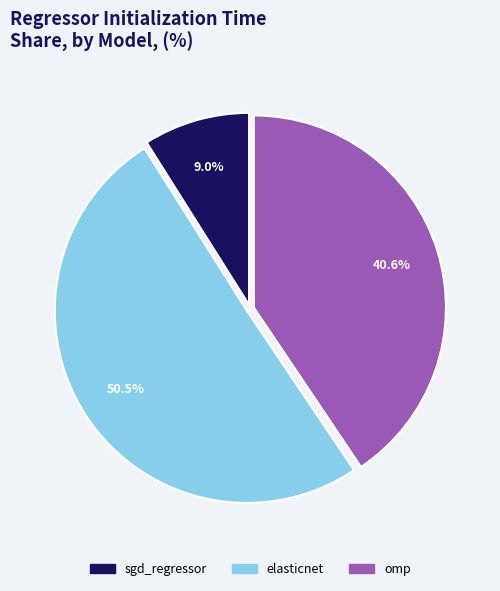

Which category has the smallest portion of the pie?

sgd_regressor